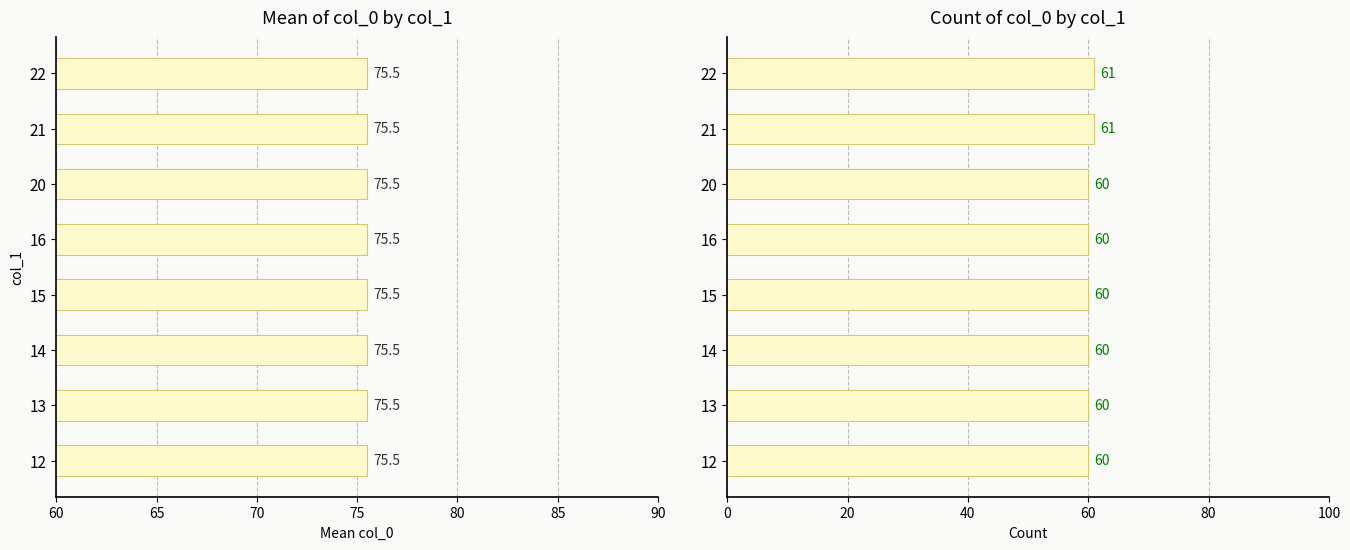

Is the value of mean_col0 at 90 greater than the value of count_col0 at 60?

No